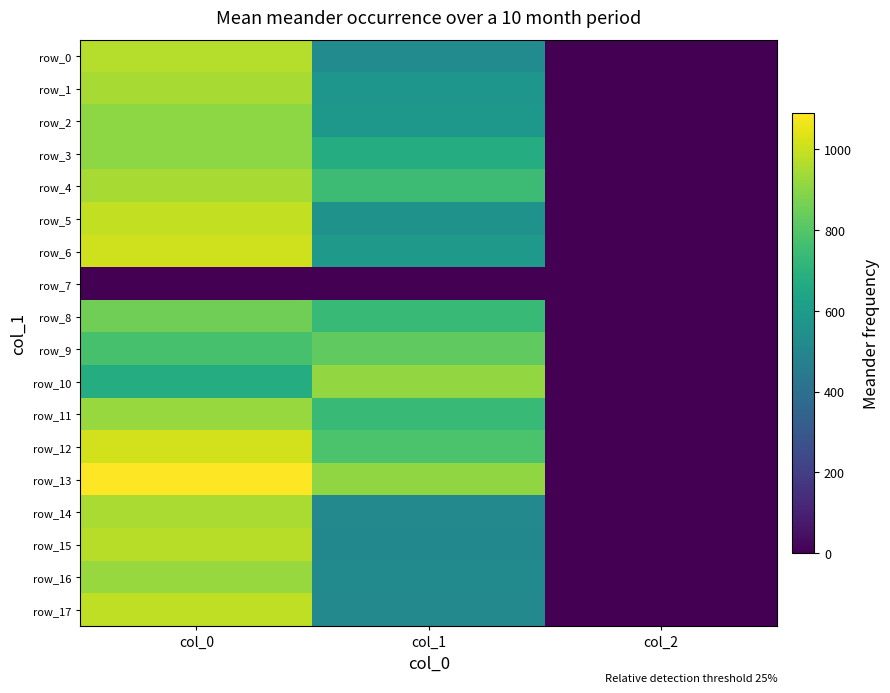

At which category is the sum across all series the highest?

col_0